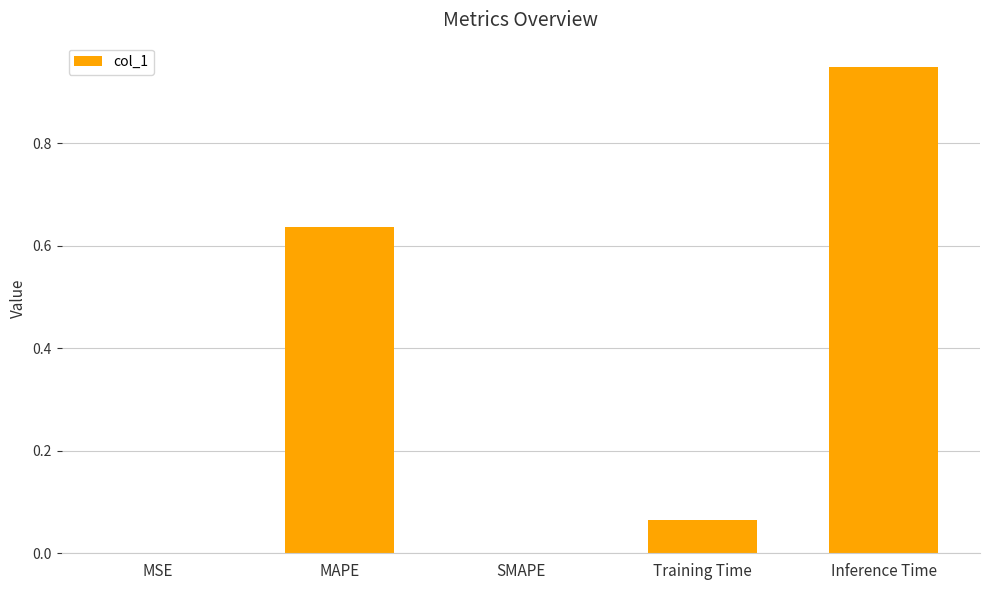

True or false: the data shows 0.4 at SMAPE.

False